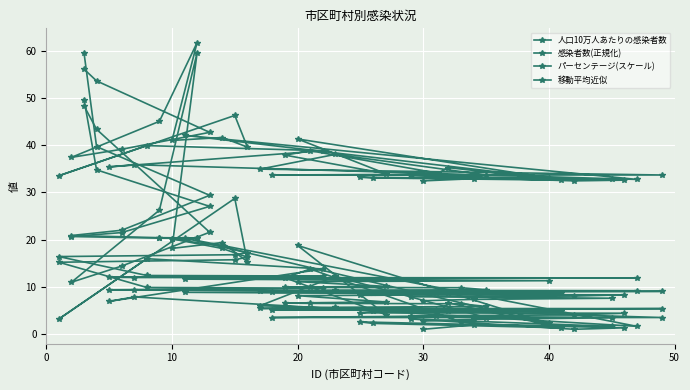

Count the number of data series in this chart.

4